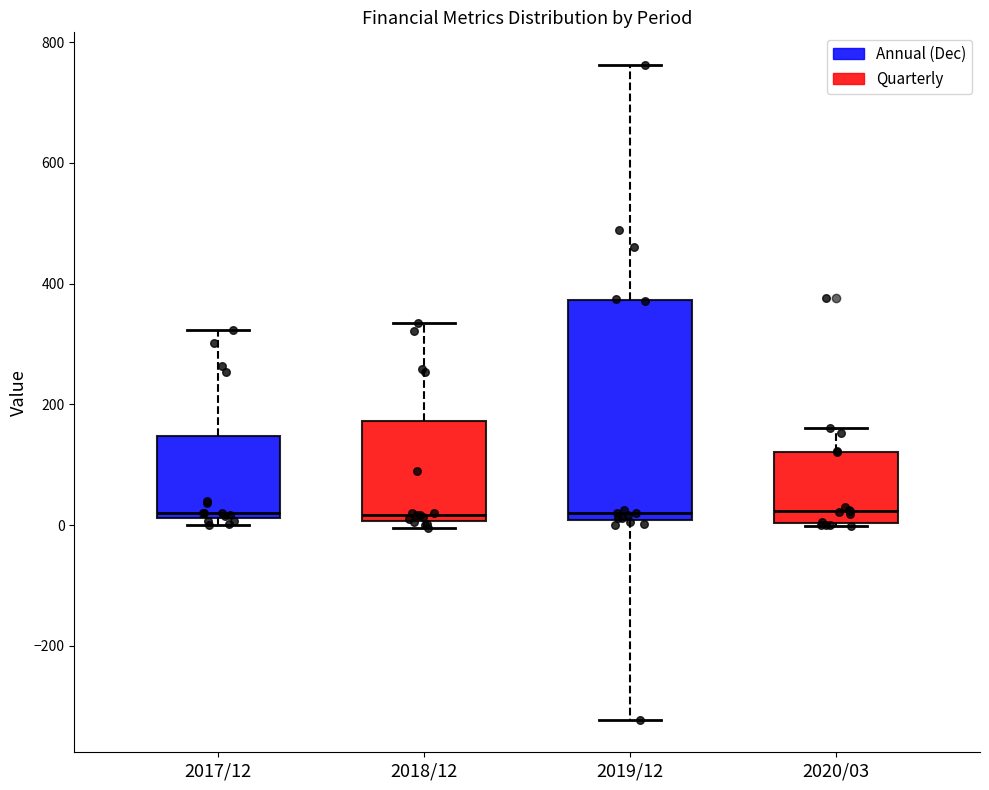

Reading left to right, read every box against the y-axis: the position of its median line, the range the box covers, and the ends of its whiskers. The values are not printed on the chart, so give them approximately, as read against the axis.

2017/12: median 20 (just above the box's lower edge), box 20 to 140, whiskers 0 to 320
2018/12: median 20, box 0 to 180, whiskers 0 (just below the box's lower edge) to 340
2019/12: median 20, box 0 to 380, whiskers -320 to 760
2020/03: median 20, box 0 to 120, whiskers 0 to 160